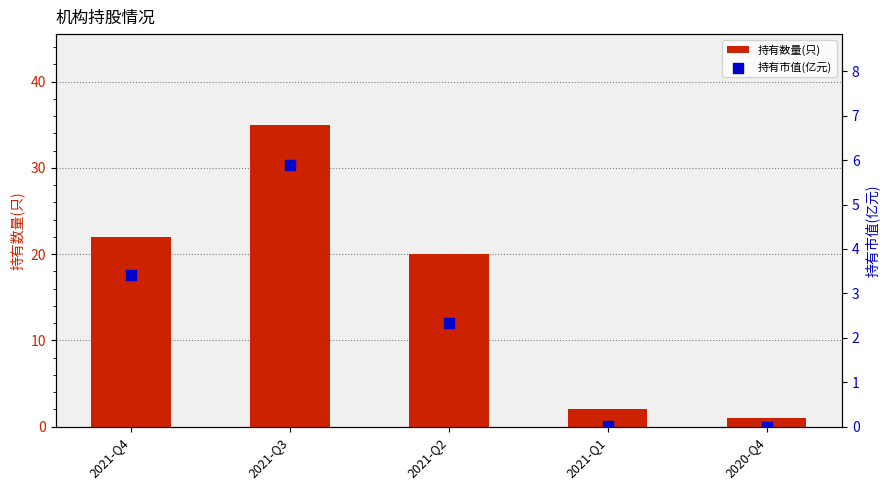

At how many categories does at least one series exceed 4?

3